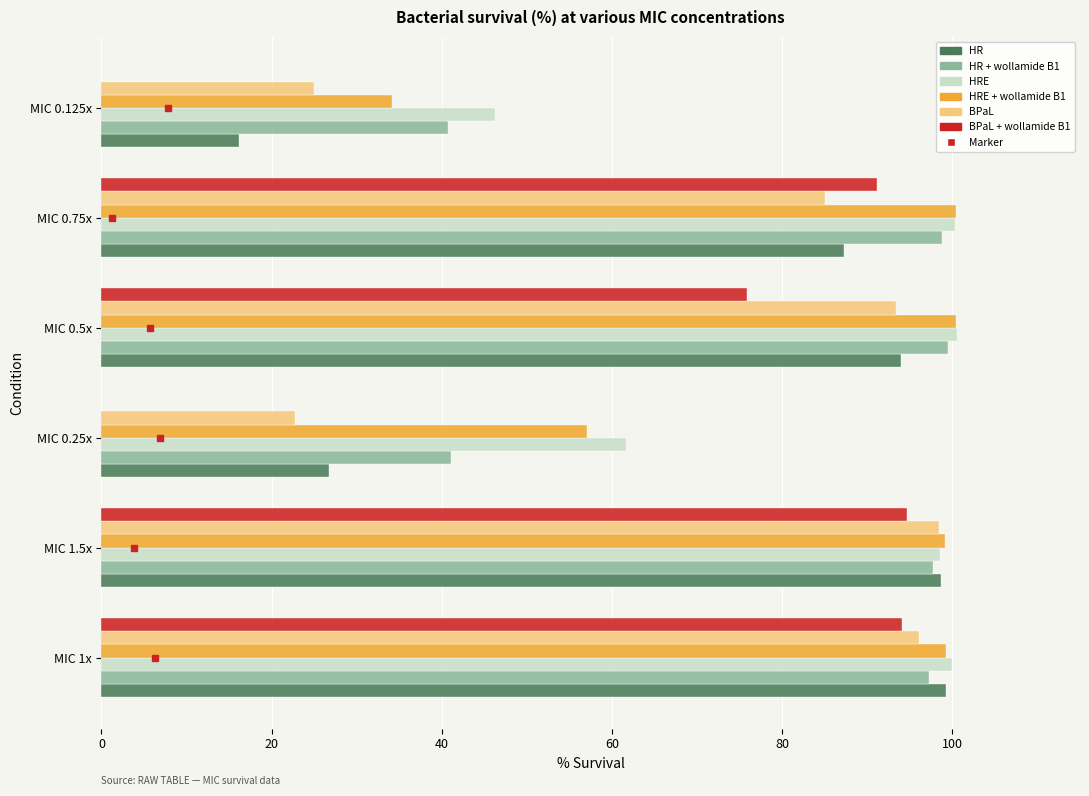

What is the sum of all HR values?

422.1